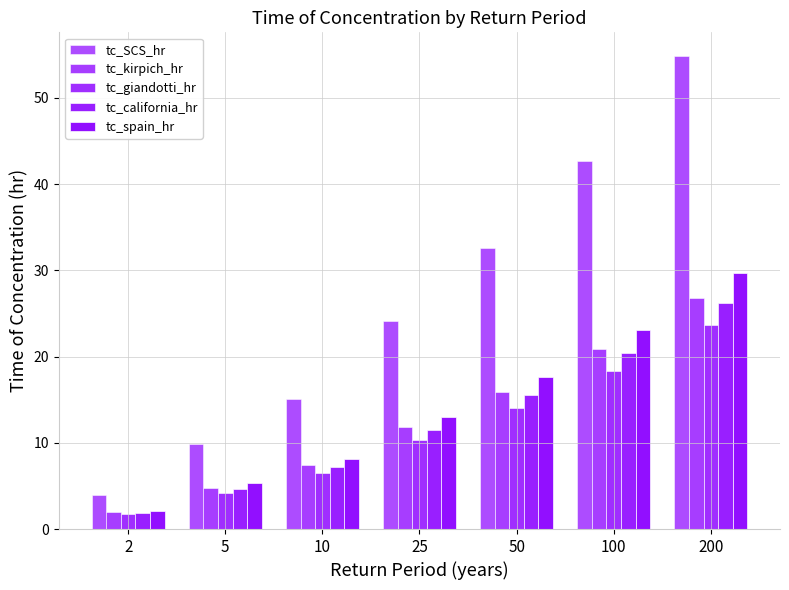

How many categories are shown in the chart?

7